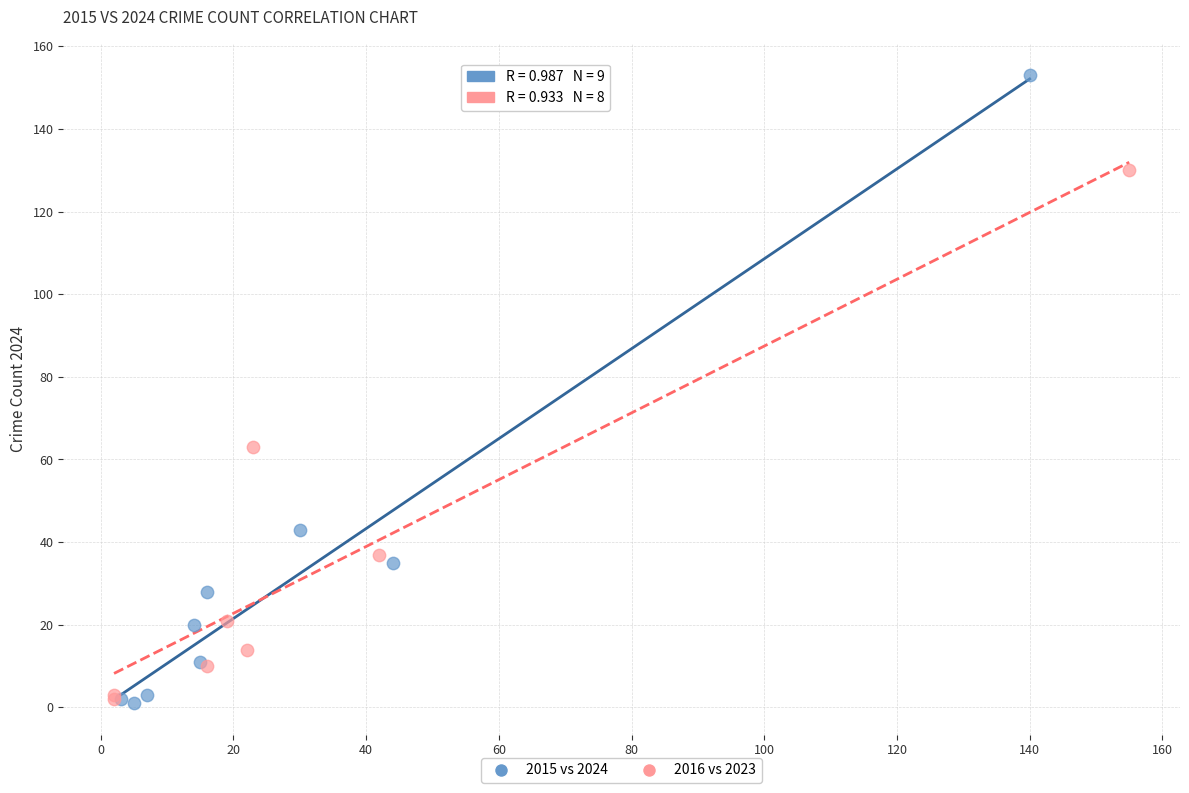

Which series reaches the maximum Y coordinate?

2015 vs 2024